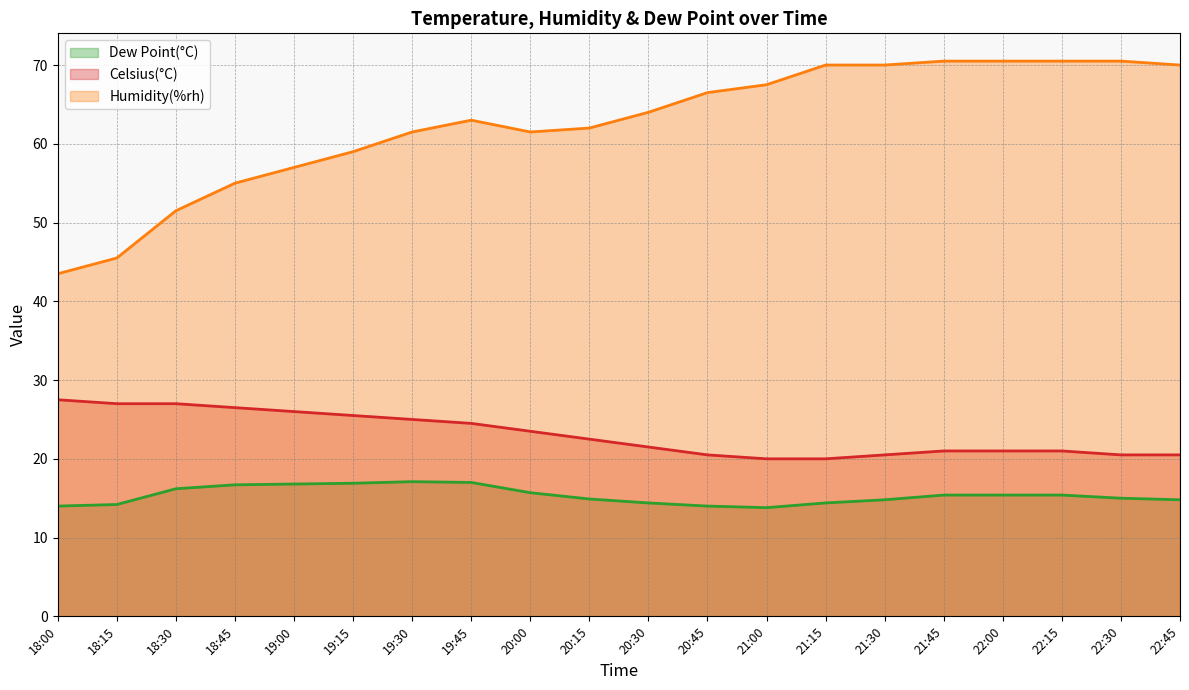

What is the minimum value for Celsius(°C)?

20.0